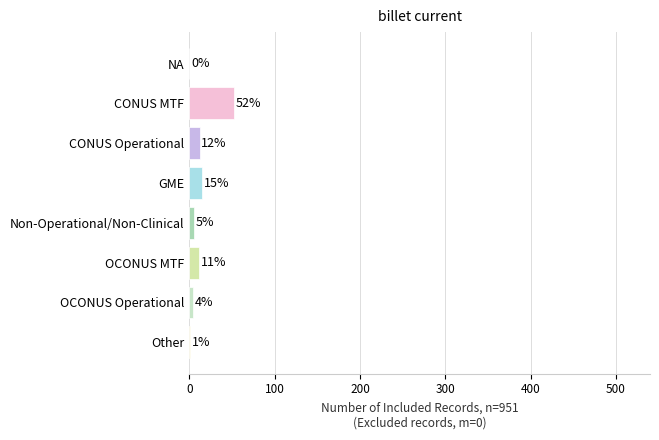

How many positive values are there?

7